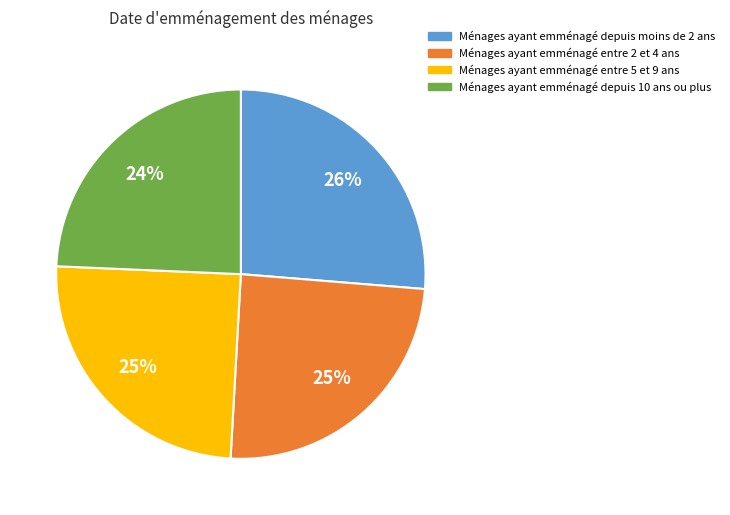

What is the ratio of the value at Ménages ayant emménagé depuis 10 ans ou plus to the value at Ménages ayant emménagé entre 5 et 9 ans?

1.0